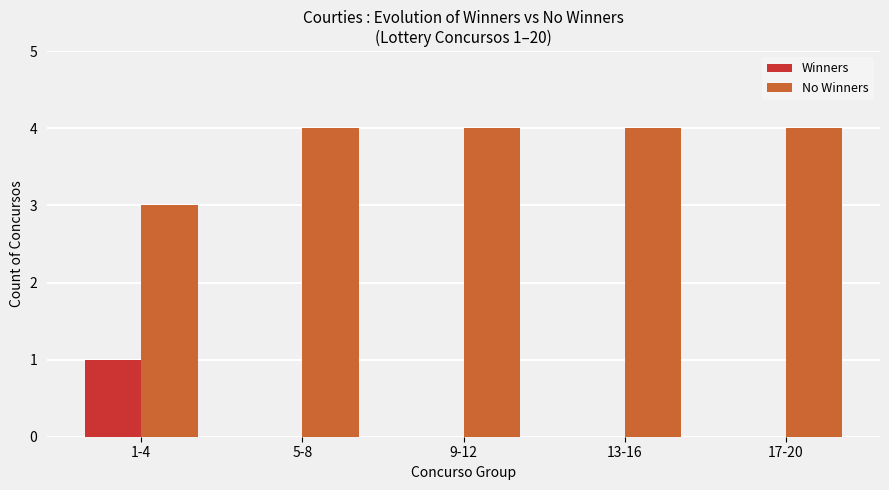

How many groups of bars are there?

5